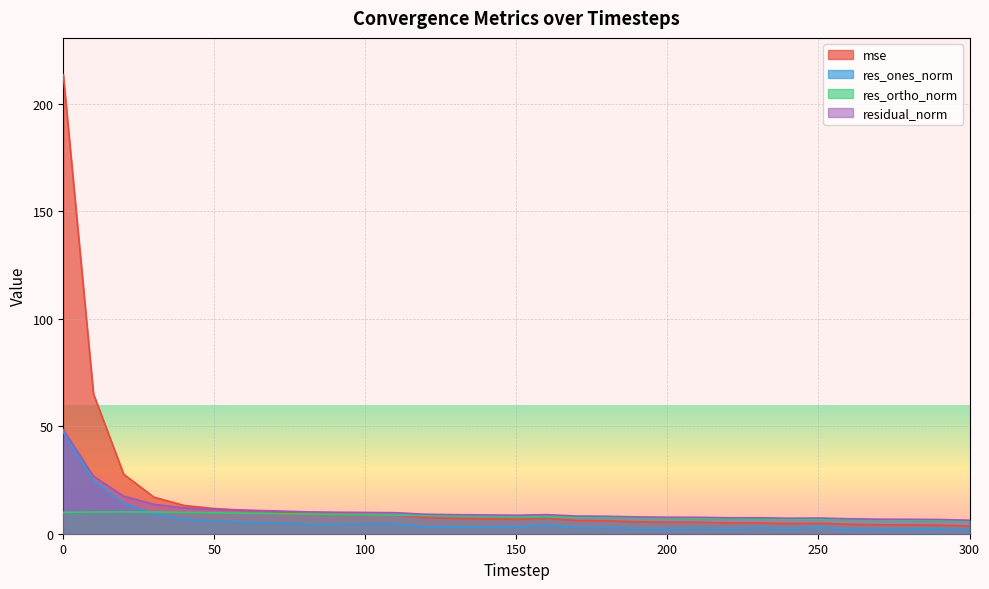

Reading right to left, list all the values displayed in this chart.

mse: 300=3.6	290=4.0	280=4.1	270=4.1	260=4.4	250=4.8	240=4.7	230=5.0	220=5.0	210=5.3	200=5.4	190=5.6	180=6.0	170=6.1	160=7.2	150=6.7	140=7.0	130=7.1	120=7.5	110=8.7	100=8.9	90=9.1	80=9.5	70=10.3	60=10.9	50=11.7	40=13.2	30=17.0	20=27.7	10=65.1	0=213.6
res_ones_norm: 300=1.5	290=2.3	280=2.2	270=1.9	260=2.2	250=2.9	240=2.4	230=2.8	220=2.4	210=2.7	200=2.4	190=2.5	180=2.9	170=2.8	160=4.2	150=3.2	140=3.1	130=3.2	120=3.2	110=4.6	100=4.6	90=4.4	80=4.4	70=5.0	60=5.3	50=5.8	40=6.8	30=9.2	20=14.2	10=24.8	0=47.4
res_ortho_norm: 300=6.1	290=6.2	280=6.3	270=6.5	260=6.6	250=6.7	240=6.8	230=6.9	220=7.0	210=7.2	200=7.3	190=7.4	180=7.6	170=7.7	160=7.8	150=8.0	140=8.2	130=8.3	120=8.5	110=8.6	100=8.8	90=9.0	80=9.2	70=9.4	60=9.6	50=9.7	40=9.9	30=10.1	20=10.1	10=10.1	0=9.9
residual_norm: 300=6.3	290=6.6	280=6.7	270=6.7	260=7.0	250=7.3	240=7.2	230=7.4	220=7.4	210=7.7	200=7.7	190=7.8	180=8.1	170=8.2	160=8.9	150=8.6	140=8.7	130=8.9	120=9.1	110=9.8	100=9.9	90=10.0	80=10.2	70=10.6	60=10.9	50=11.3	40=12.0	30=13.7	20=17.4	10=26.8	0=48.5